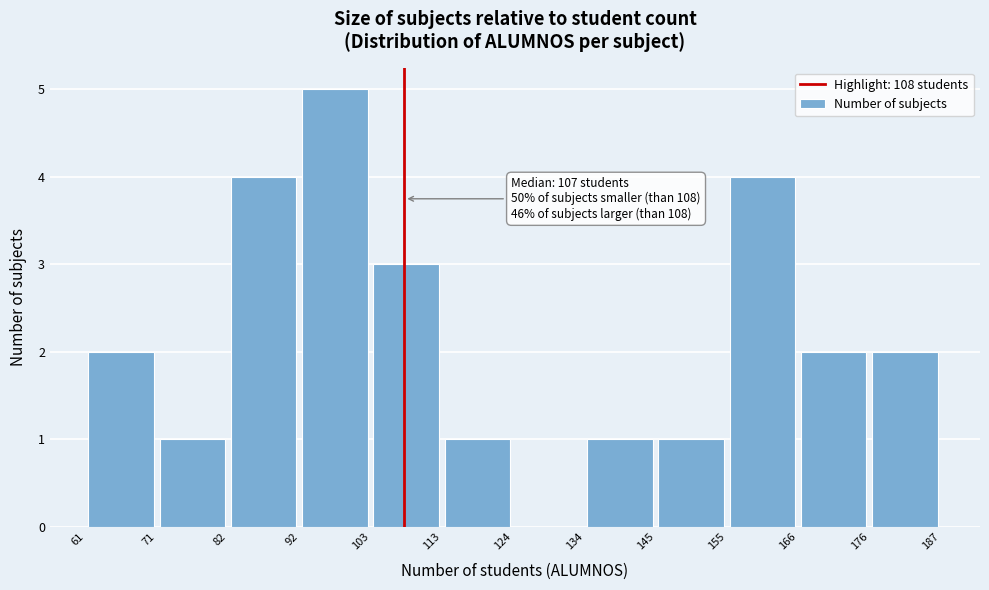

Which range on the x-axis has the tallest bar?

92 to 103